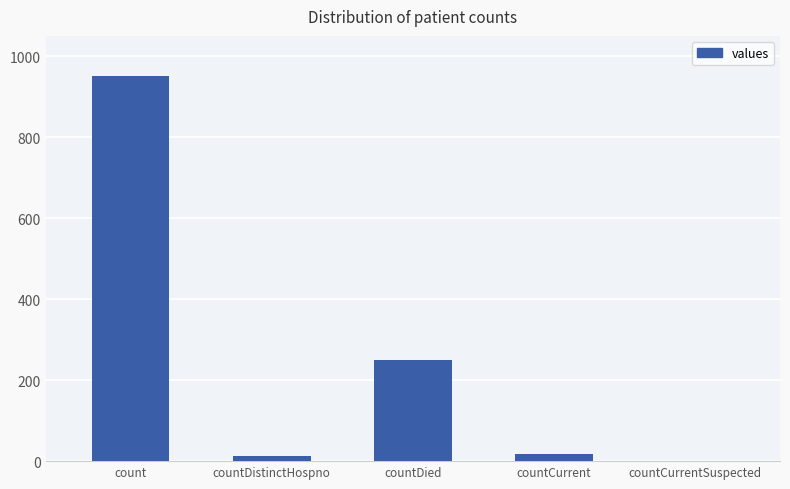

What is the average value?

246